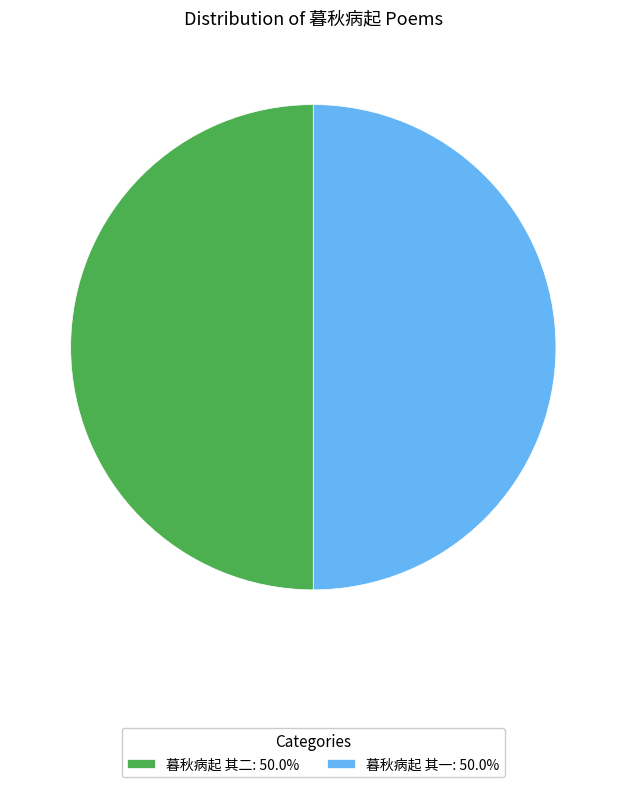

Approximately how many times larger is the value at 暮秋病起 其二: 50.0% compared to 暮秋病起 其一: 50.0%?

1.0